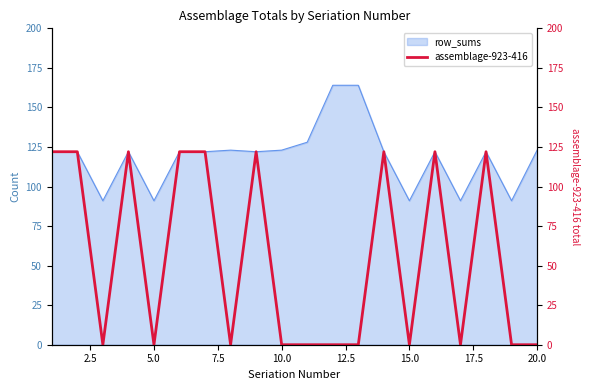

What is the highest value of the row_sums series?

164